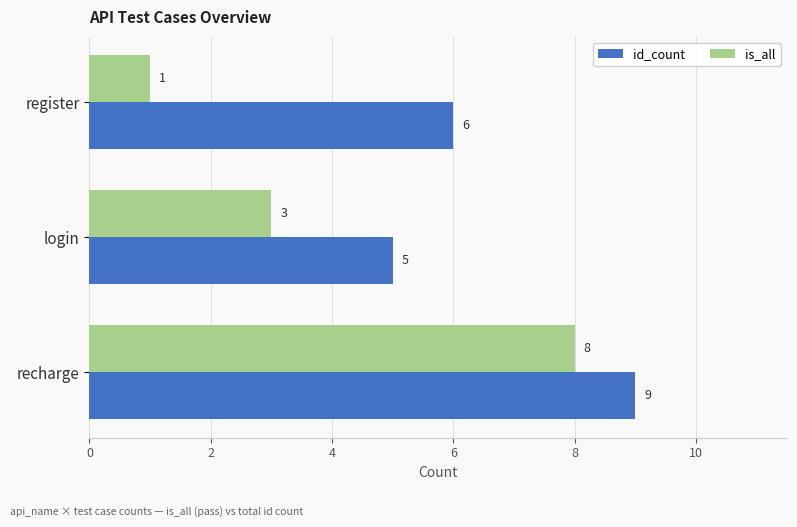

What is the maximum value shown in the chart?

9